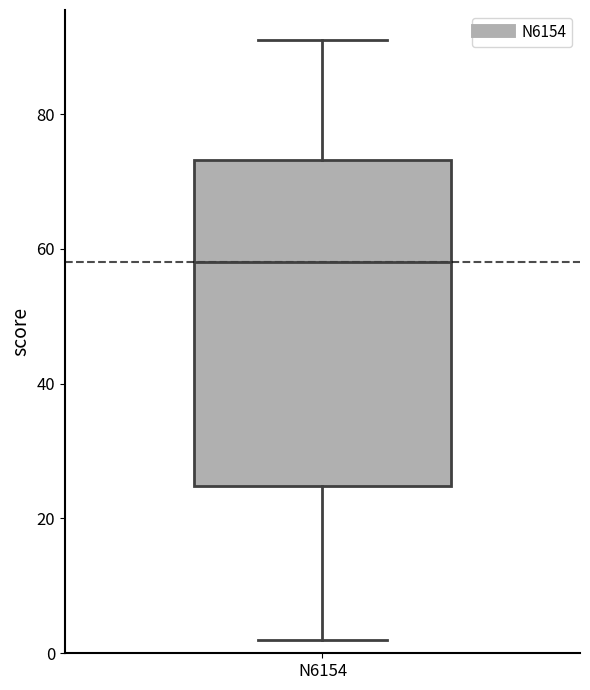

Where does the median line of the box for N6154 sit on the y-axis? The values are not printed on the chart, so give them approximately, as read against the axis.

58